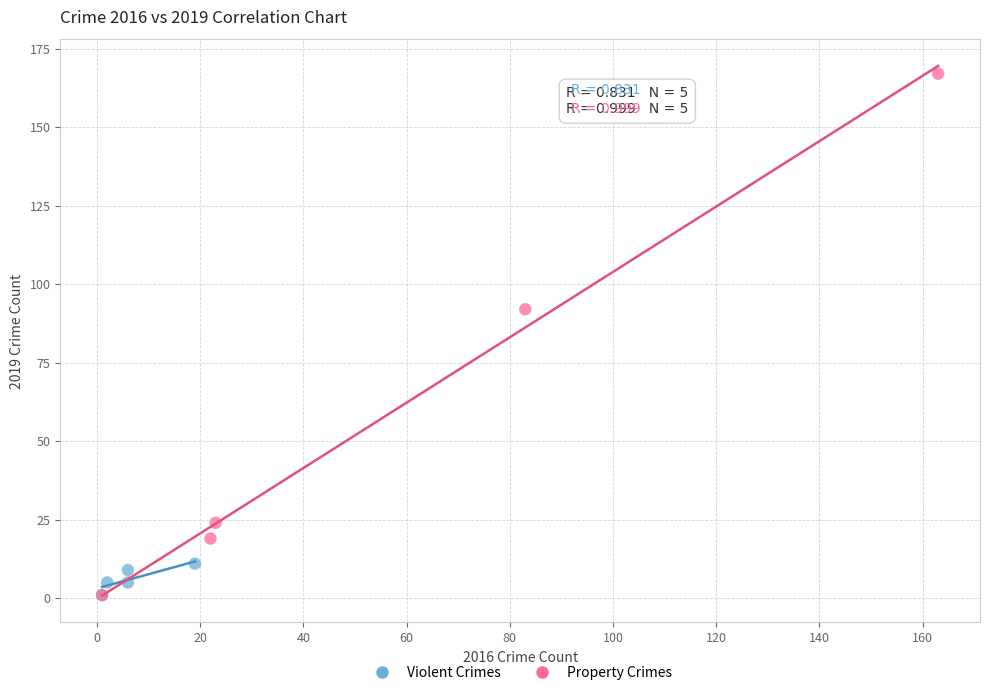

What are all the series names shown in the legend?

Violent Crimes, Property Crimes